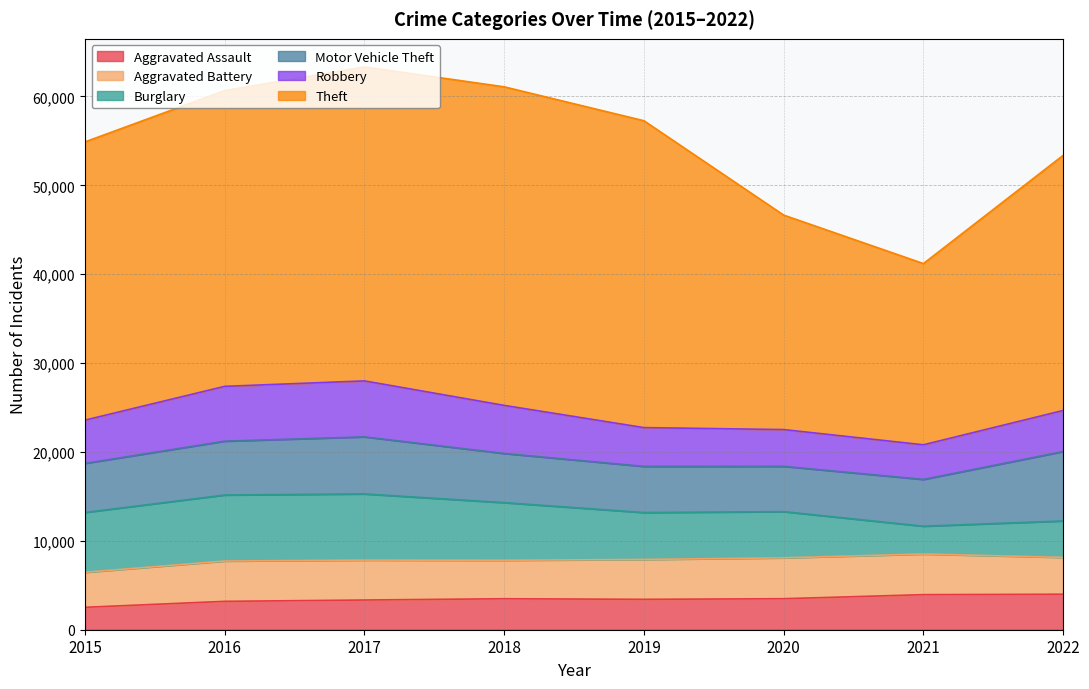

What is the average value of the Aggravated Battery series?

4386